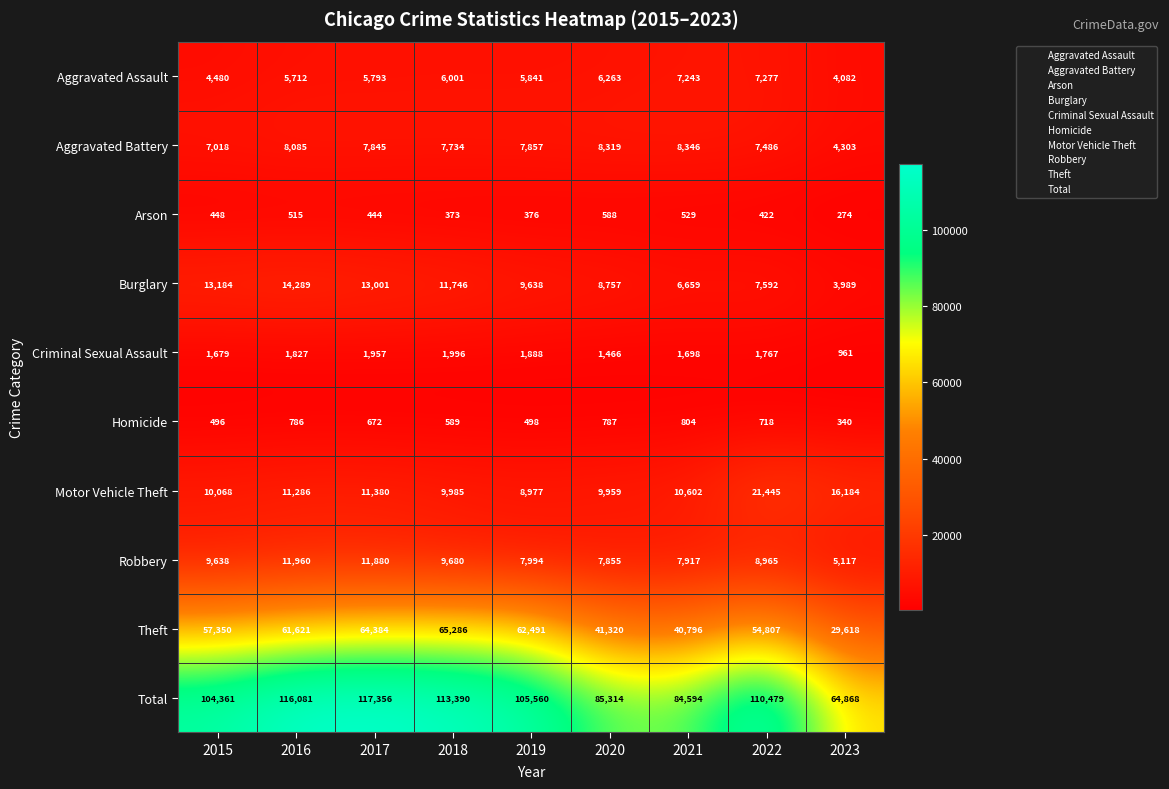

Which category has the lowest value across all series?

2023